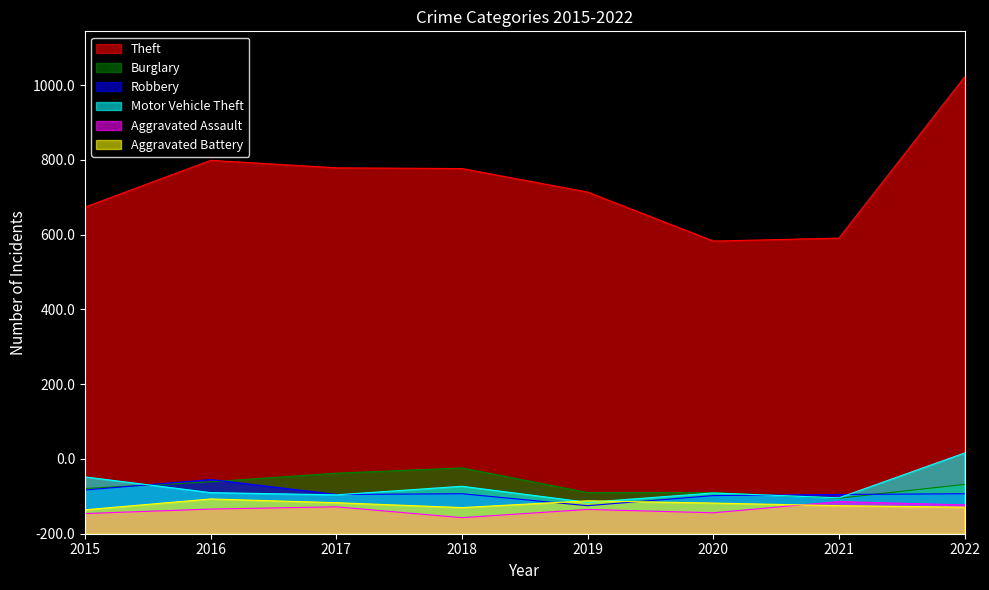

What is the difference between the maximum and minimum values in the Aggravated Battery series?

29